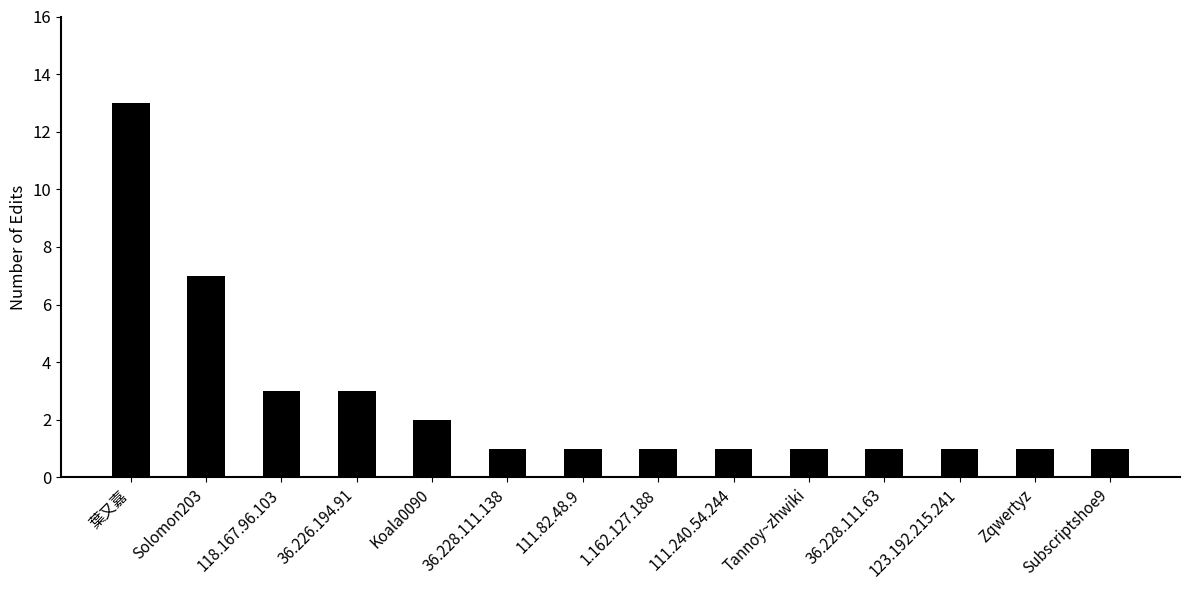

Are the bars grouped side by side (vs. stacked)?

No